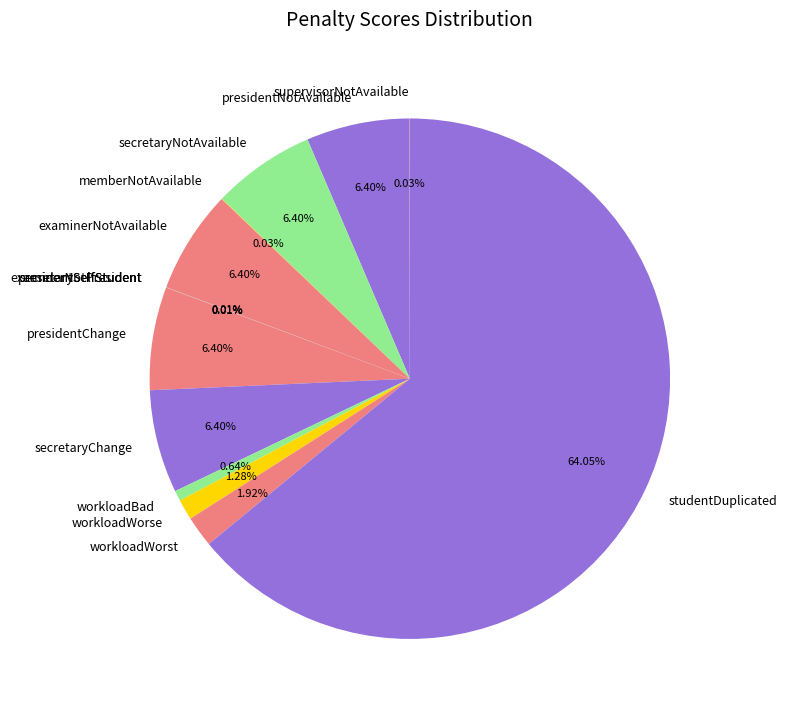

Which slice is the largest?

studentDuplicated